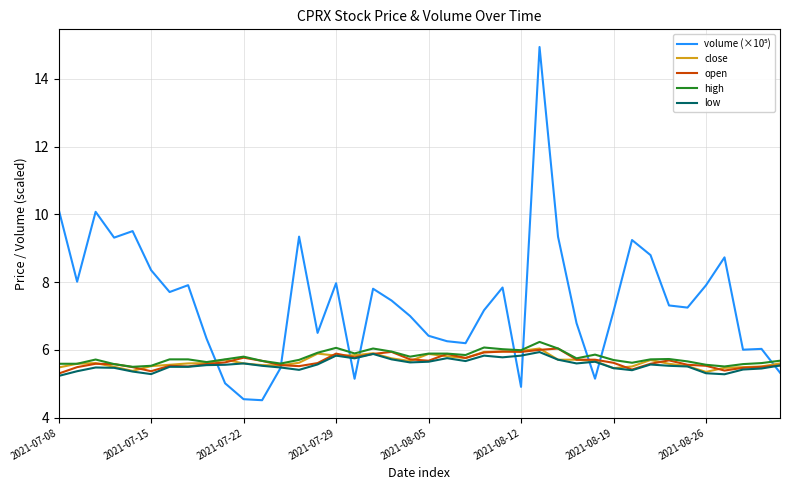

What is the greatest value displayed?

14.9